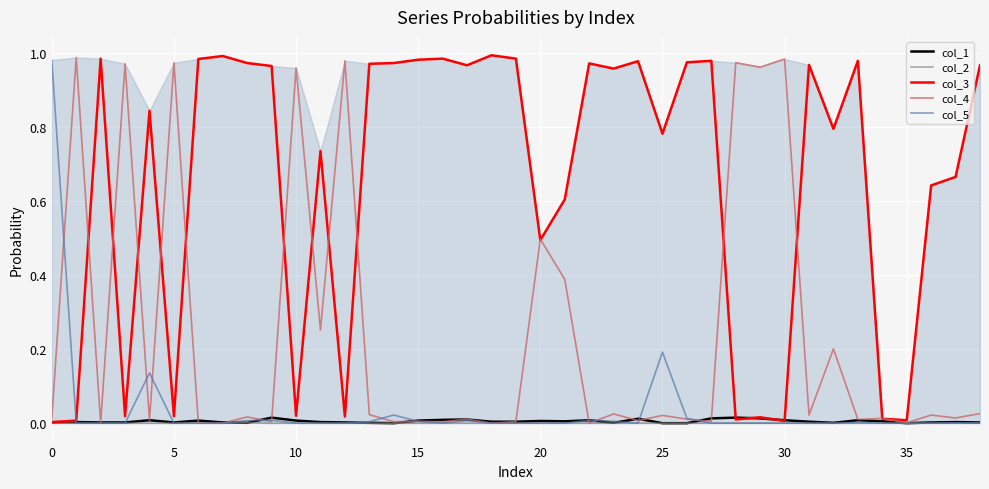

True or false: col_5 has more than 0 points higher than both neighbors.

True